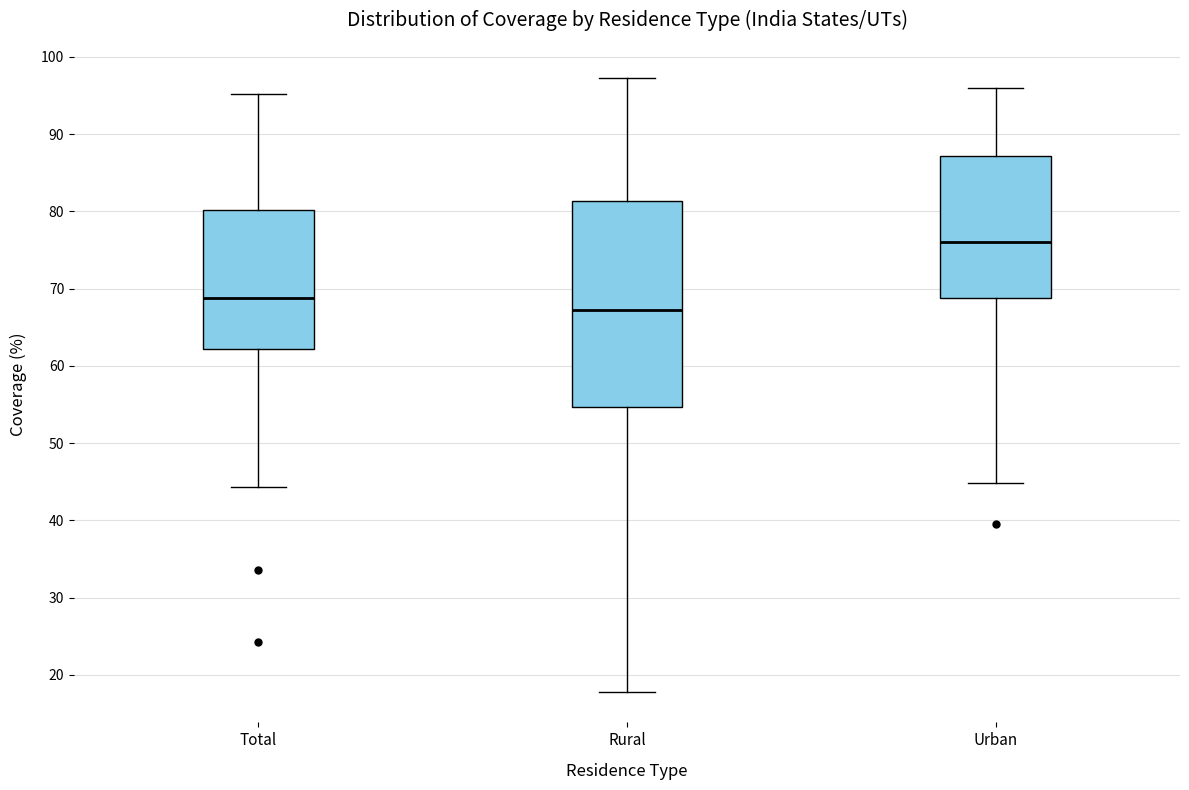

Where is the upper edge of the box for Total on the y-axis? The values are not printed on the chart, so give them approximately, as read against the axis.

80